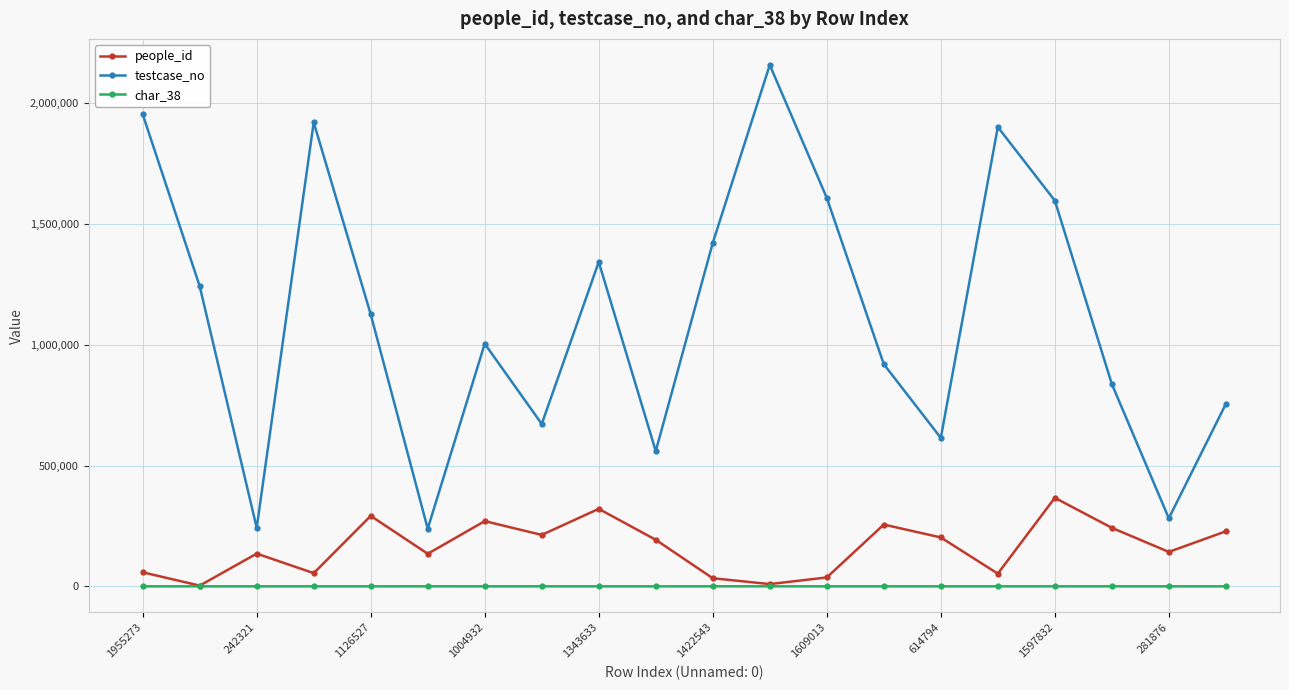

True or false: char_38 has more than 2 interior local peaks.

True